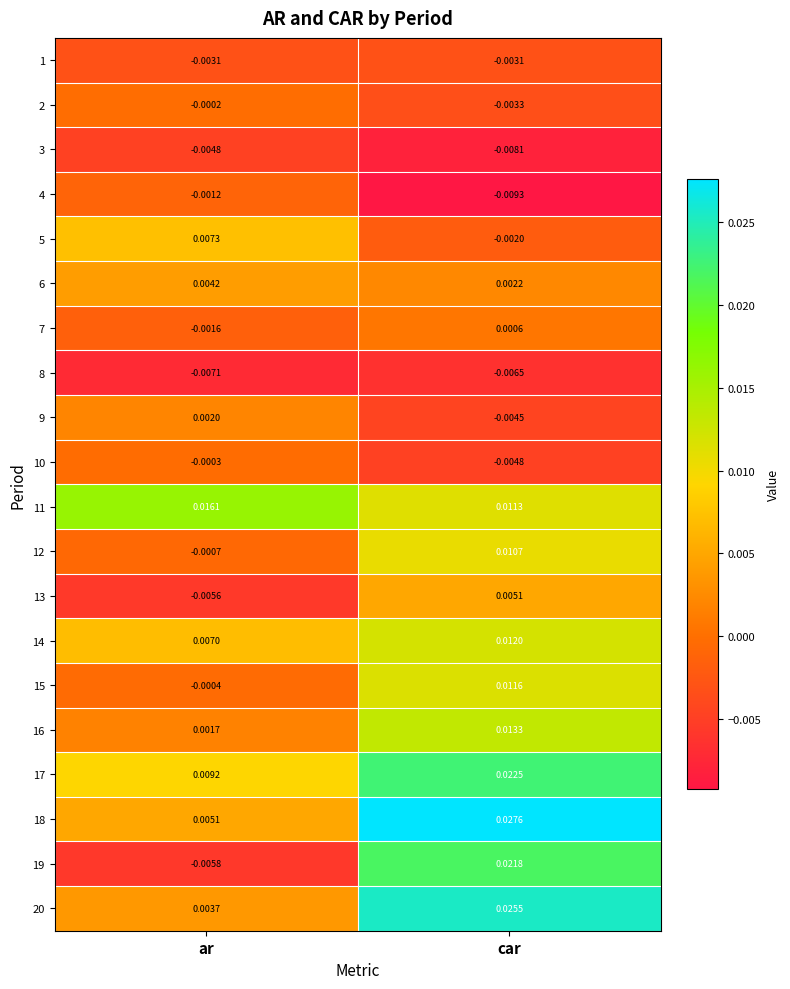

Where is 17 nearest to the value 0?

ar